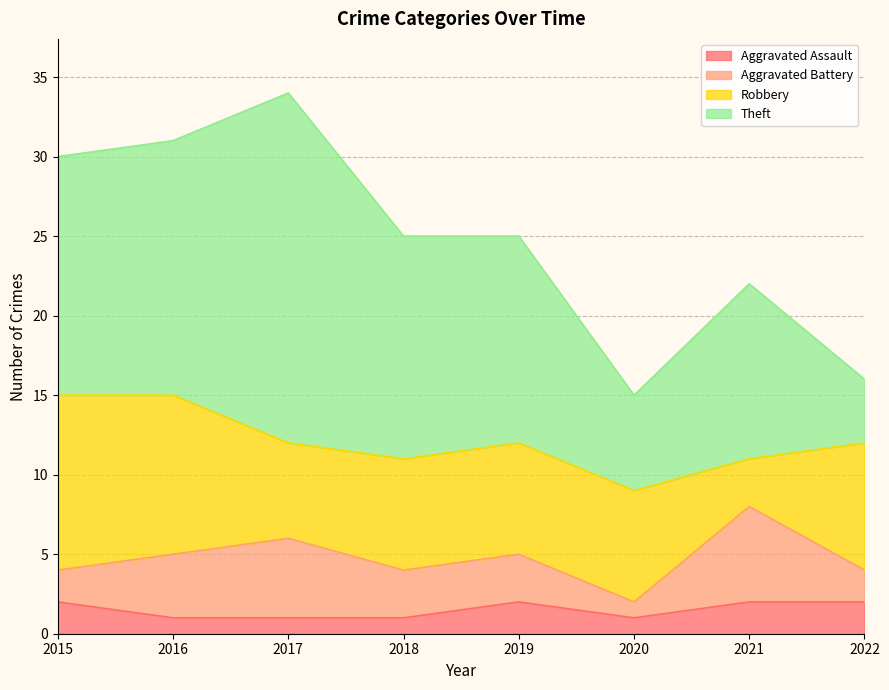

At which label does Aggravated Battery reach its minimum?

2020